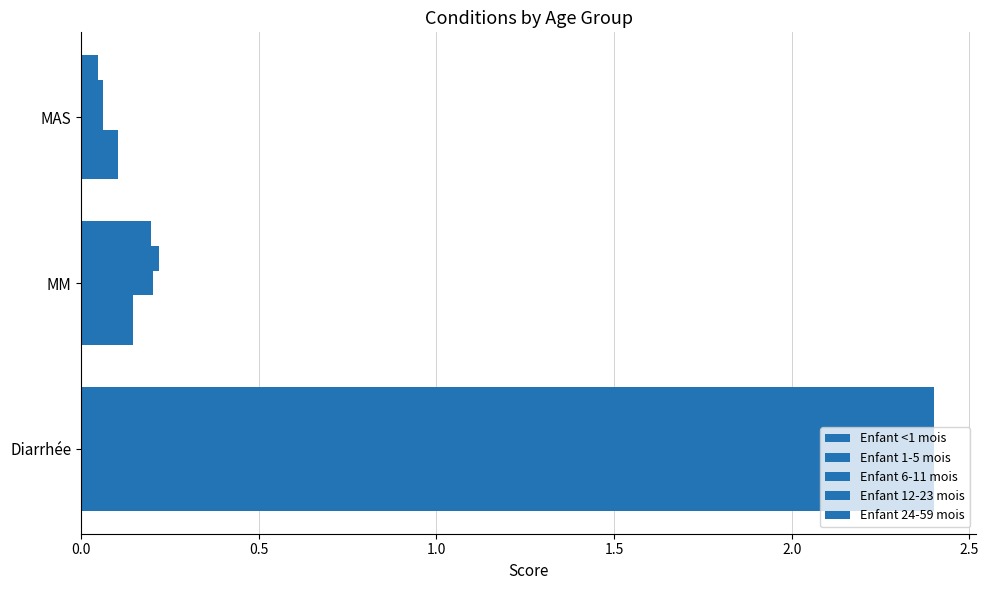

What is the average value of the Enfant 12-23 mois series?

0.9